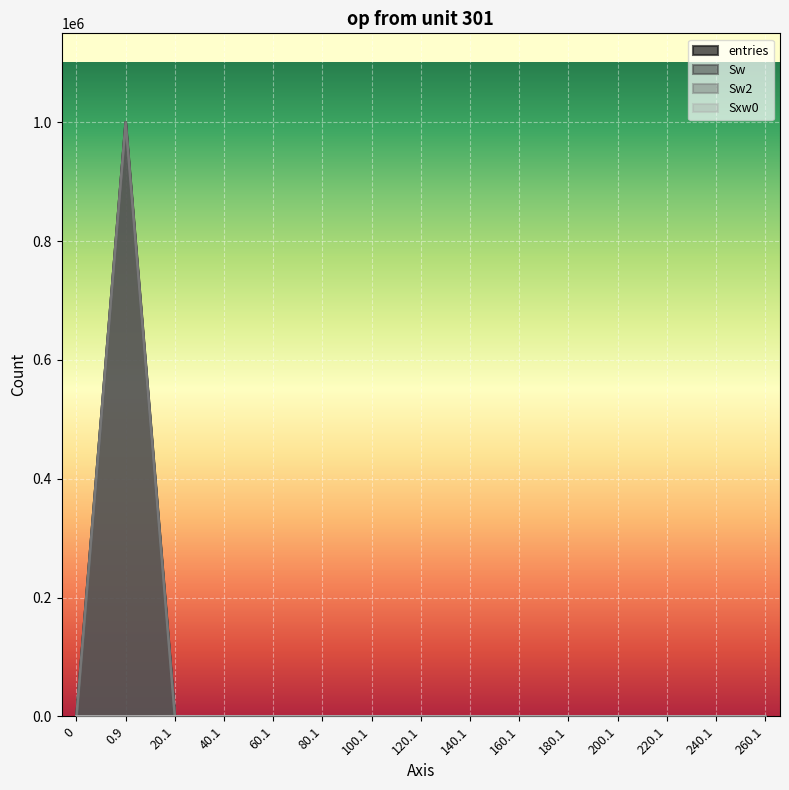

At which category is the sum across all series the highest?

0.9